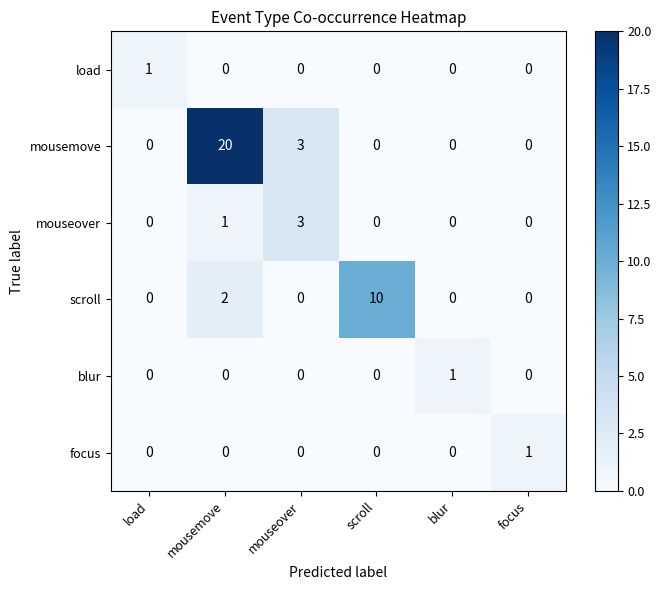

Between mousemove and blur, which series saw the biggest shift?

mousemove